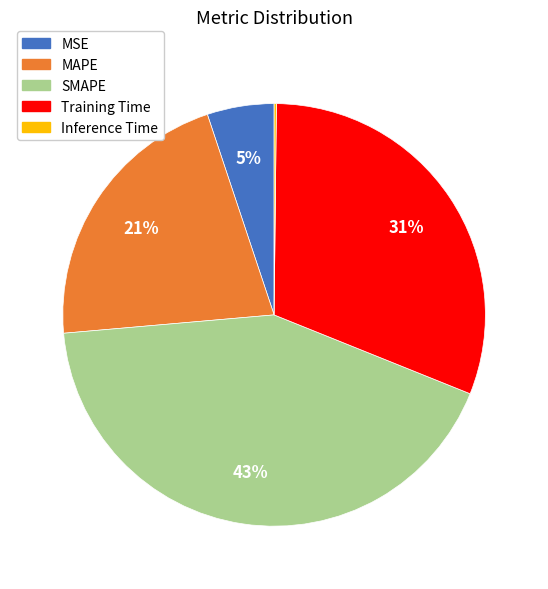

Between SMAPE and MSE, which is larger?

SMAPE